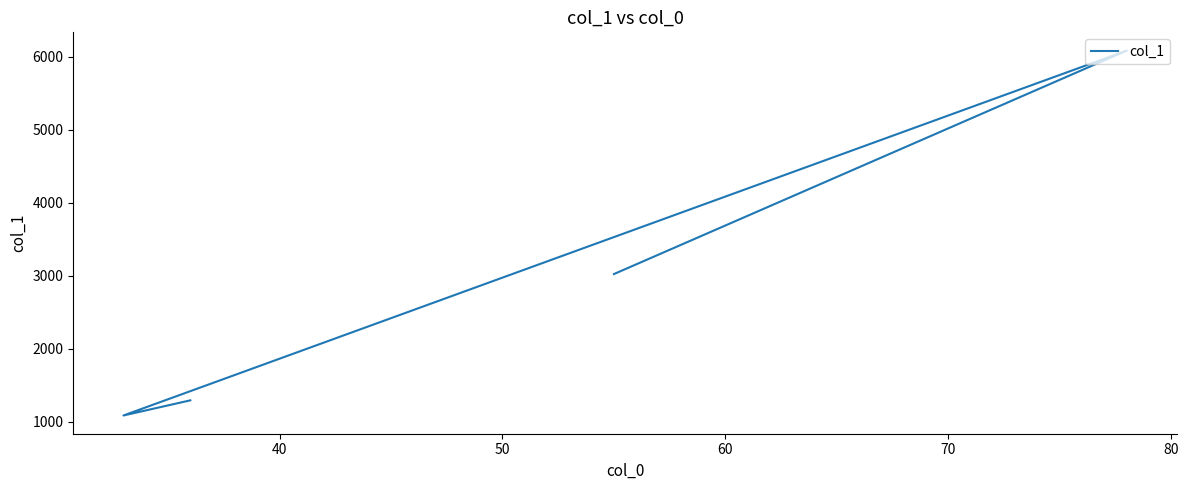

How many interior local peaks (higher than both neighbors) does the data have?

1